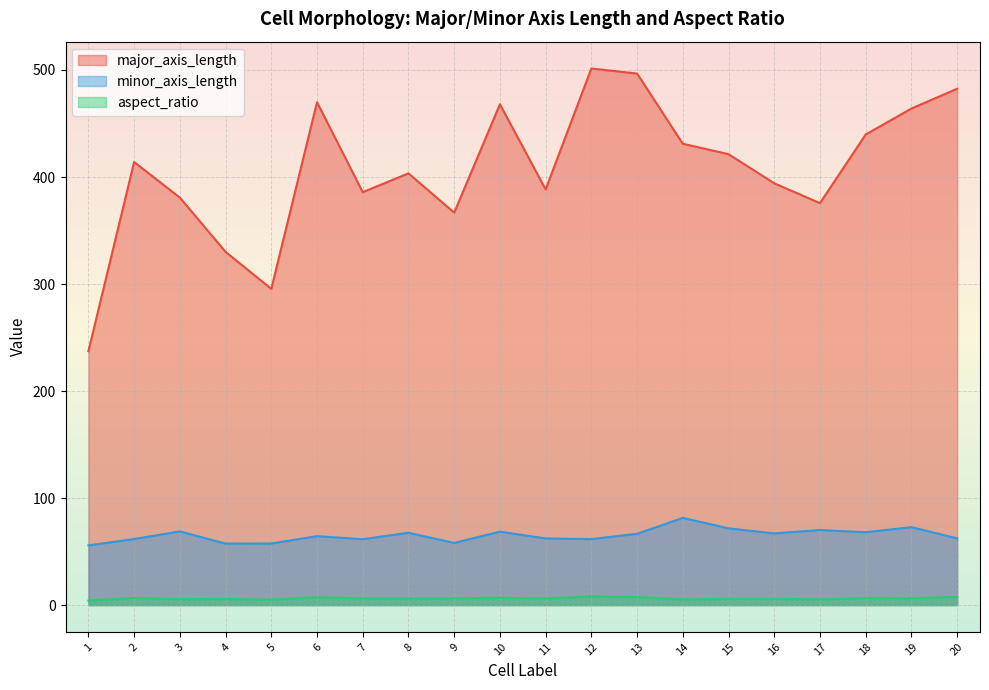

What is the difference between the maximum and minimum values in the aspect_ratio series?

3.9